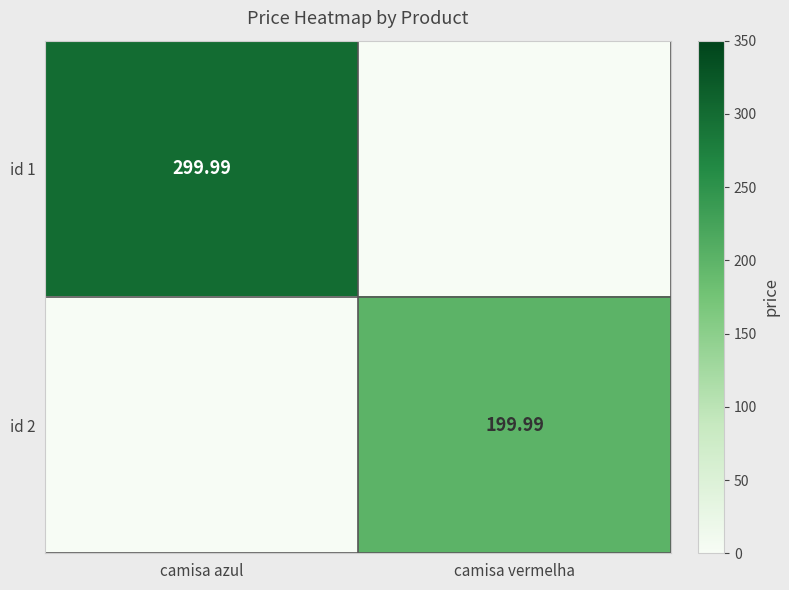

Is the value of id 2 at camisa vermelha greater than the value of id 1 at camisa azul?

No